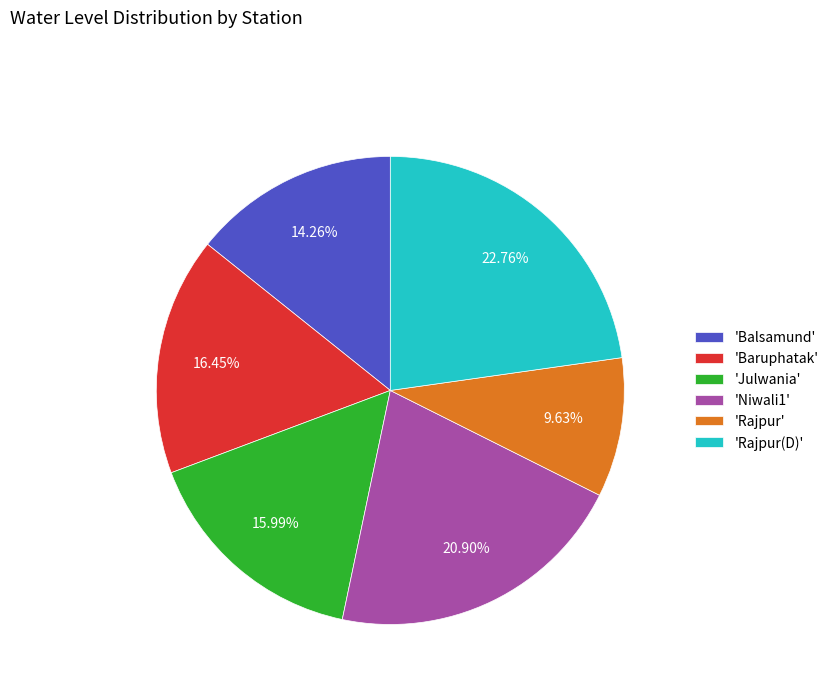

Does 'Rajpur(D)' account for over 50% of the chart?

No